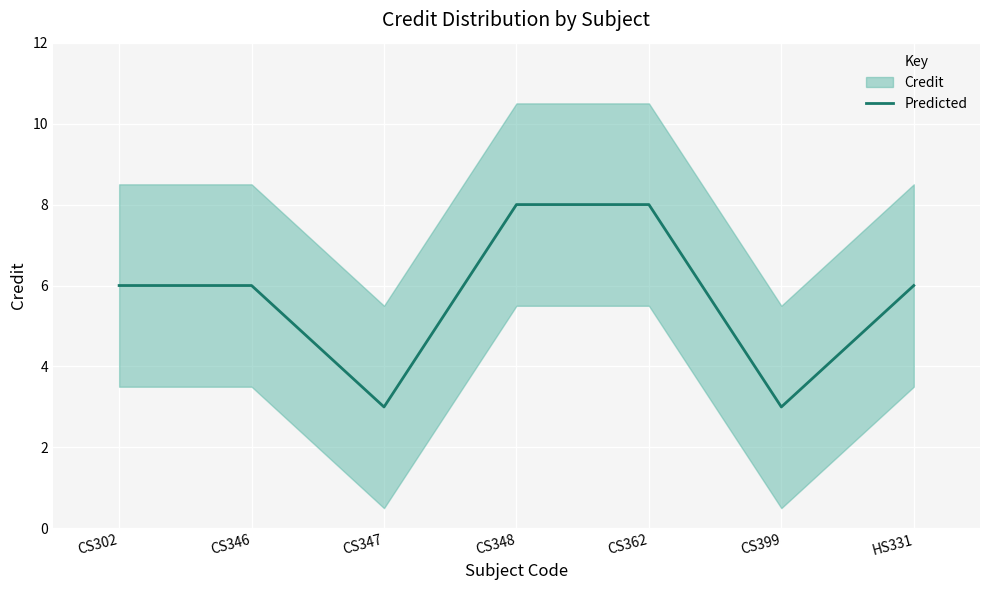

At which label does the data first exceed 6?

CS348